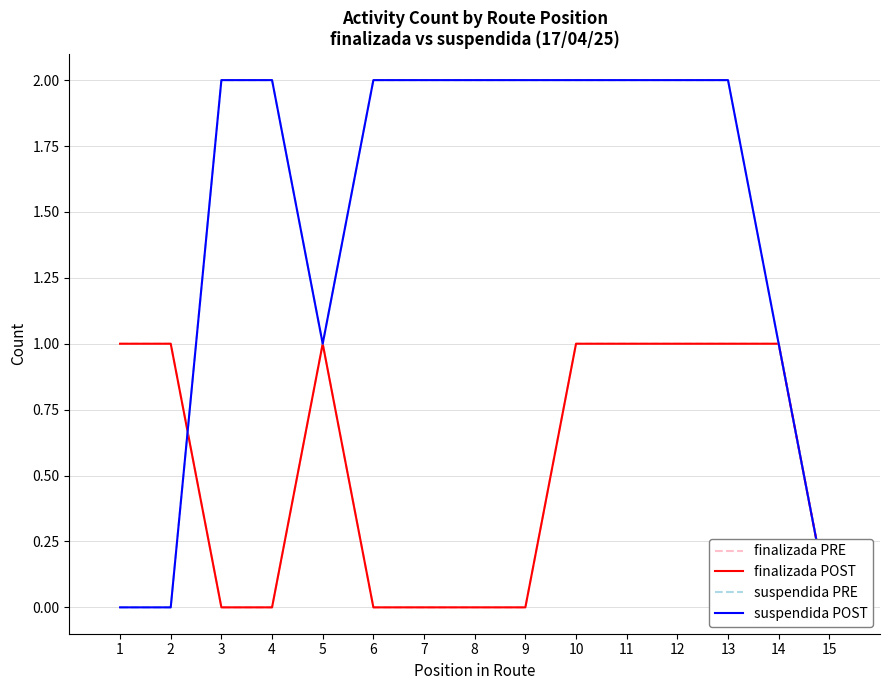

After their last crossing, which series has the higher values: finalizada POST or suspendida POST?

suspendida POST